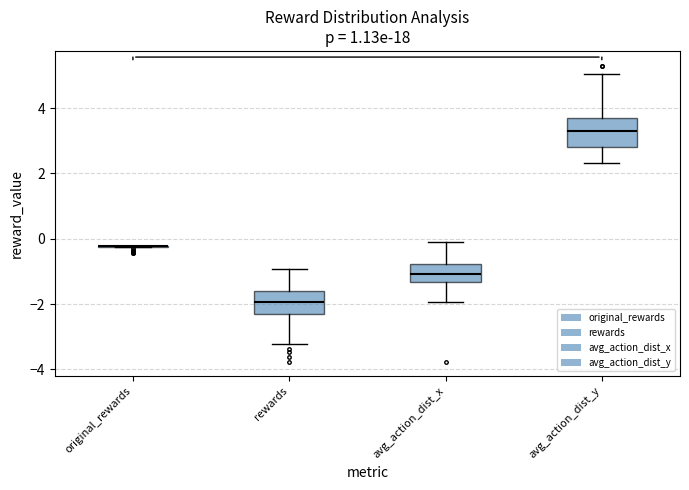

Reading left to right, read every box against the y-axis: the position of its median line, the range the box covers, and the ends of its whiskers. The values are not printed on the chart, so give them approximately, as read against the axis.

original_rewards: box collapsed to a line at -0.2, whiskers -0.2 to -0.2
rewards: median -2.0, box -2.2 to -1.6, whiskers -3.2 to -1.0
avg_action_dist_x: median -1.0, box -1.4 to -0.8, whiskers -2.0 to 0.0
avg_action_dist_y: median 3.4, box 2.8 to 3.8, whiskers 2.4 to 5.0